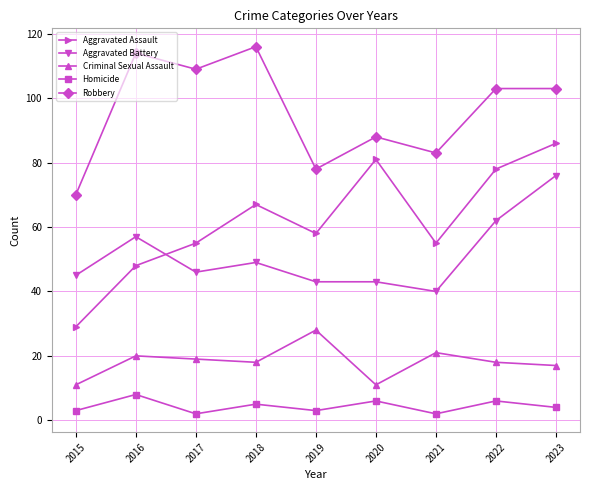

What are all the series names shown in the legend?

Aggravated Assault, Aggravated Battery, Criminal Sexual Assault, Homicide, Robbery